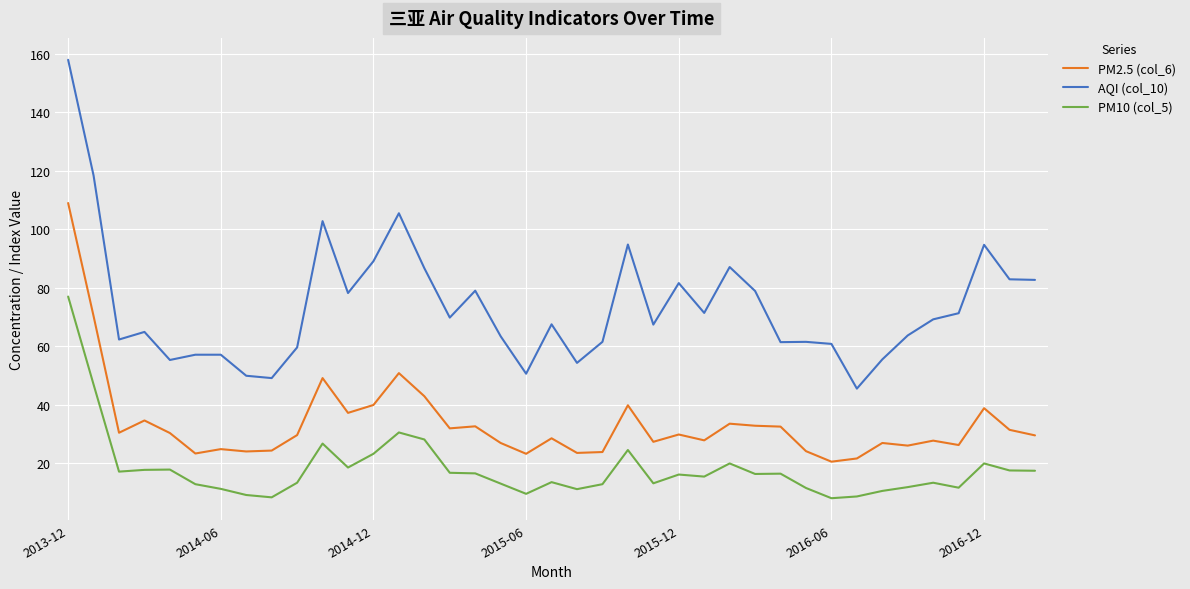

What is the difference between the maximum and minimum values in the PM10 (col_5) series?

69.0